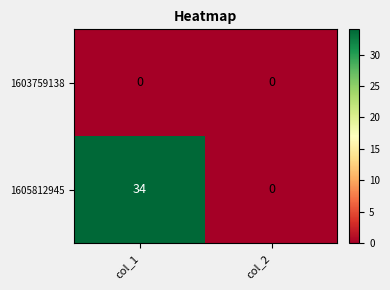

What is the difference between the maximum and minimum values in the 1605812945 series?

34